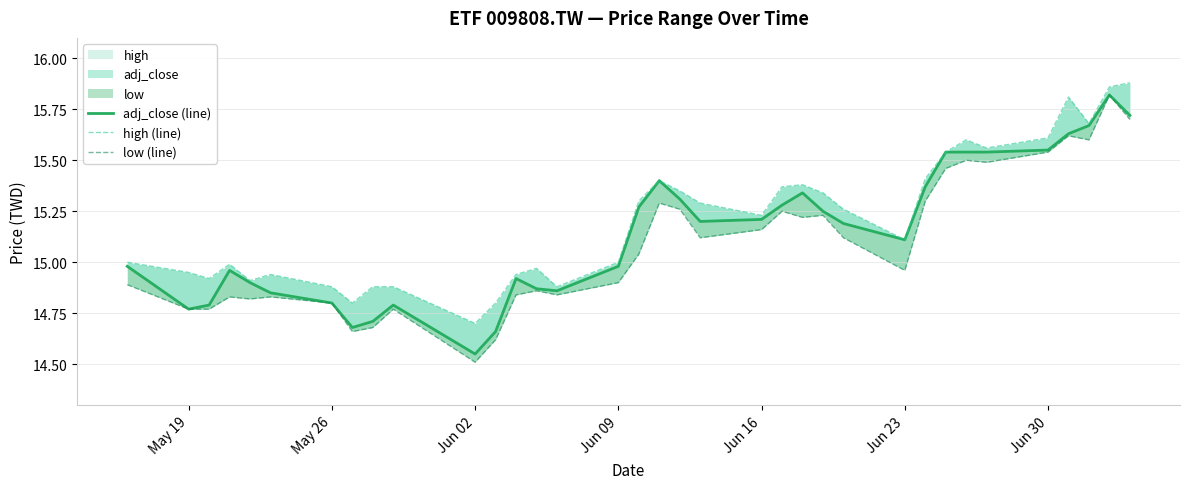

In low (line), how many points are higher than both neighbors (excluding endpoints)?

10